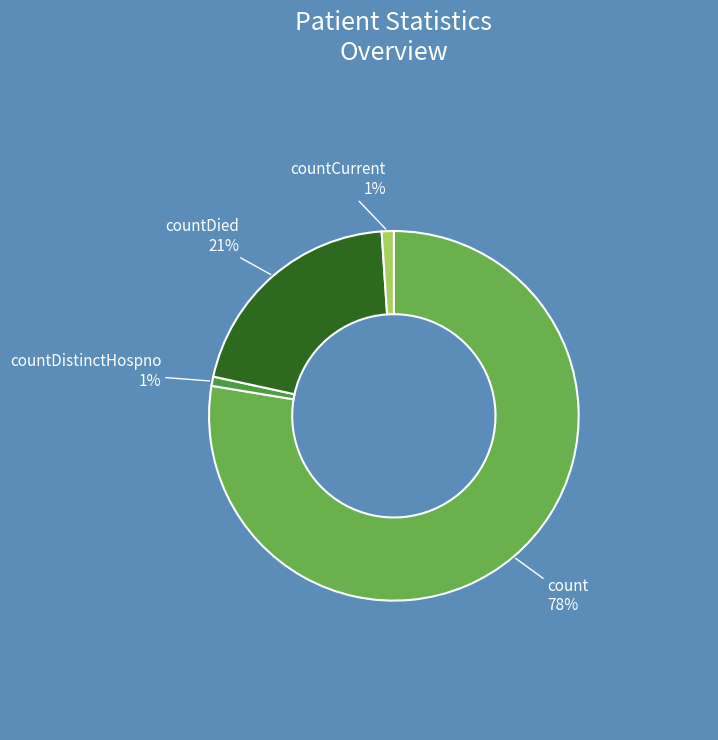

Which slice is the largest?

count